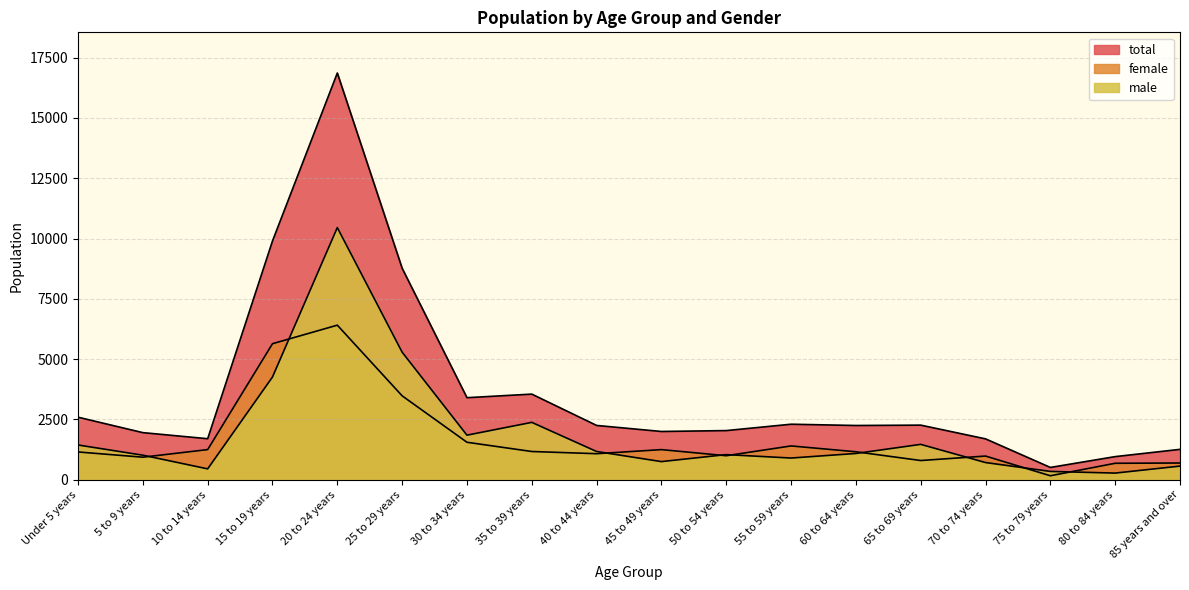

Reading left to right, transcribe all the data shown in this chart.

male: Under 5 years=1441	5 to 9 years=1018	10 to 14 years=451	15 to 19 years=4260	20 to 24 years=10454	25 to 29 years=5289	30 to 34 years=1848	35 to 39 years=2379	40 to 44 years=1171	45 to 49 years=752	50 to 54 years=1042	55 to 59 years=900	60 to 64 years=1089	65 to 69 years=1467	70 to 74 years=713	75 to 79 years=345	80 to 84 years=276	85 years and over=566
female: Under 5 years=1152	5 to 9 years=935	10 to 14 years=1250	15 to 19 years=5640	20 to 24 years=6408	25 to 29 years=3479	30 to 34 years=1554	35 to 39 years=1171	40 to 44 years=1080	45 to 49 years=1249	50 to 54 years=996	55 to 59 years=1402	60 to 64 years=1160	65 to 69 years=797	70 to 74 years=982	75 to 79 years=165	80 to 84 years=683	85 years and over=694
total: Under 5 years=2593	5 to 9 years=1953	10 to 14 years=1701	15 to 19 years=9900	20 to 24 years=16862	25 to 29 years=8768	30 to 34 years=3402	35 to 39 years=3550	40 to 44 years=2251	45 to 49 years=2001	50 to 54 years=2038	55 to 59 years=2302	60 to 64 years=2249	65 to 69 years=2264	70 to 74 years=1695	75 to 79 years=510	80 to 84 years=959	85 years and over=1260